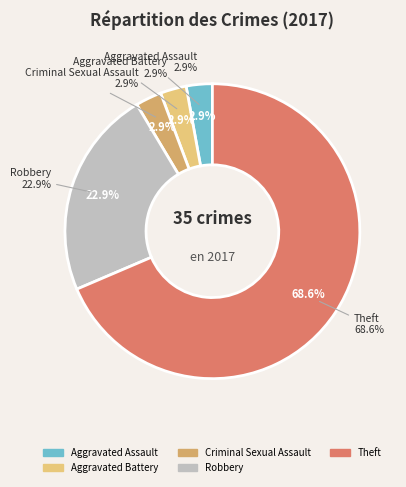

To the nearest percent, what is the difference between the largest and smallest slice percentages?

66%